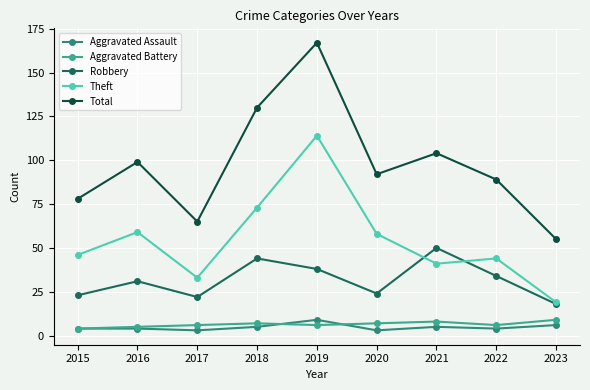

The Robbery series shows 31 at 2023. True or false?

False